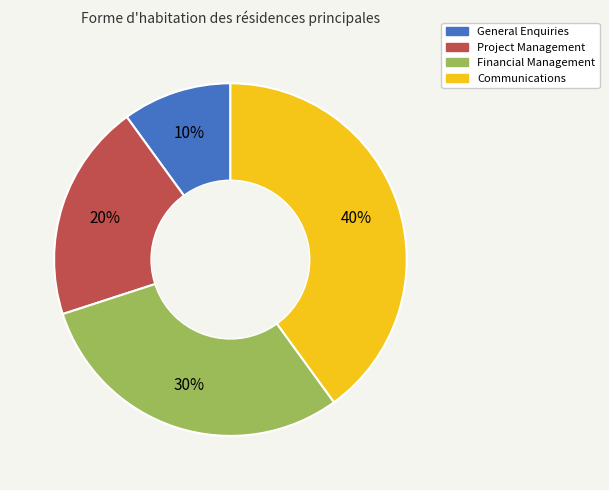

How many segments does this pie chart have?

4